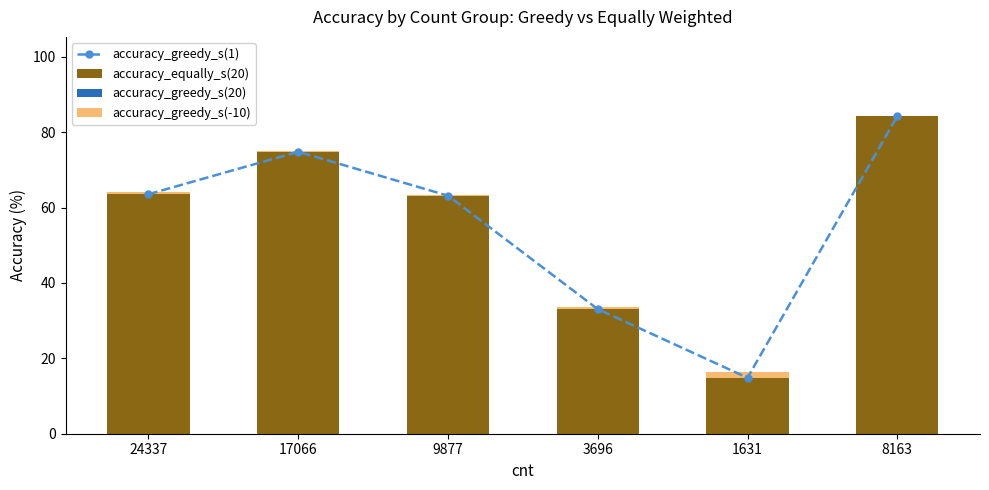

What are all the series names shown in the legend?

accuracy_greedy_s(1), accuracy_equally_s(20), accuracy_greedy_s(20), accuracy_greedy_s(-10)